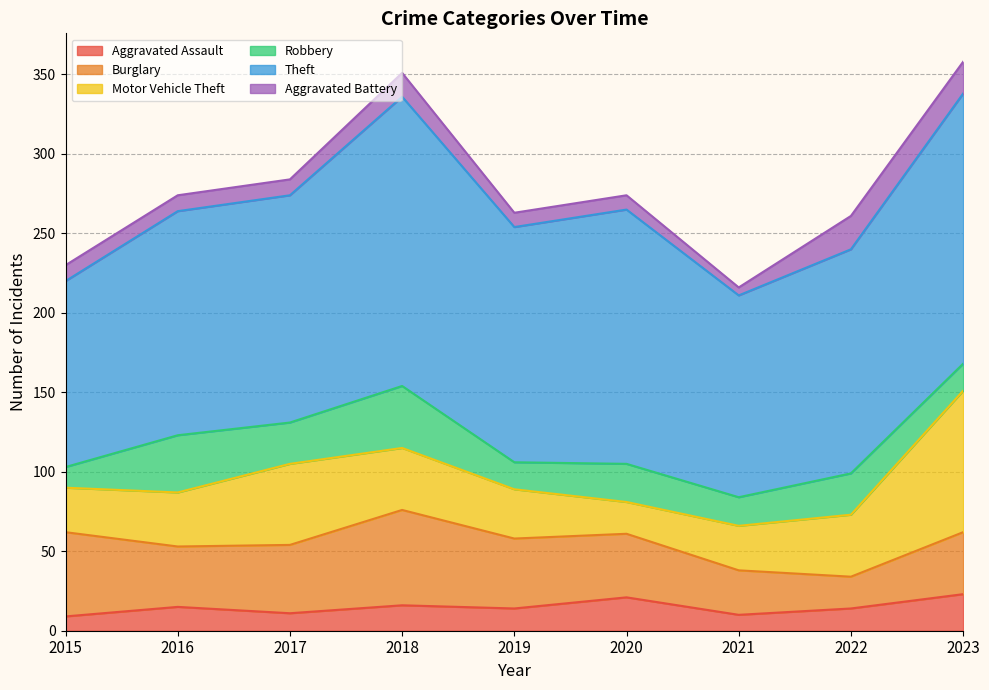

Is it true that Theft equals 272 at 2018?

False